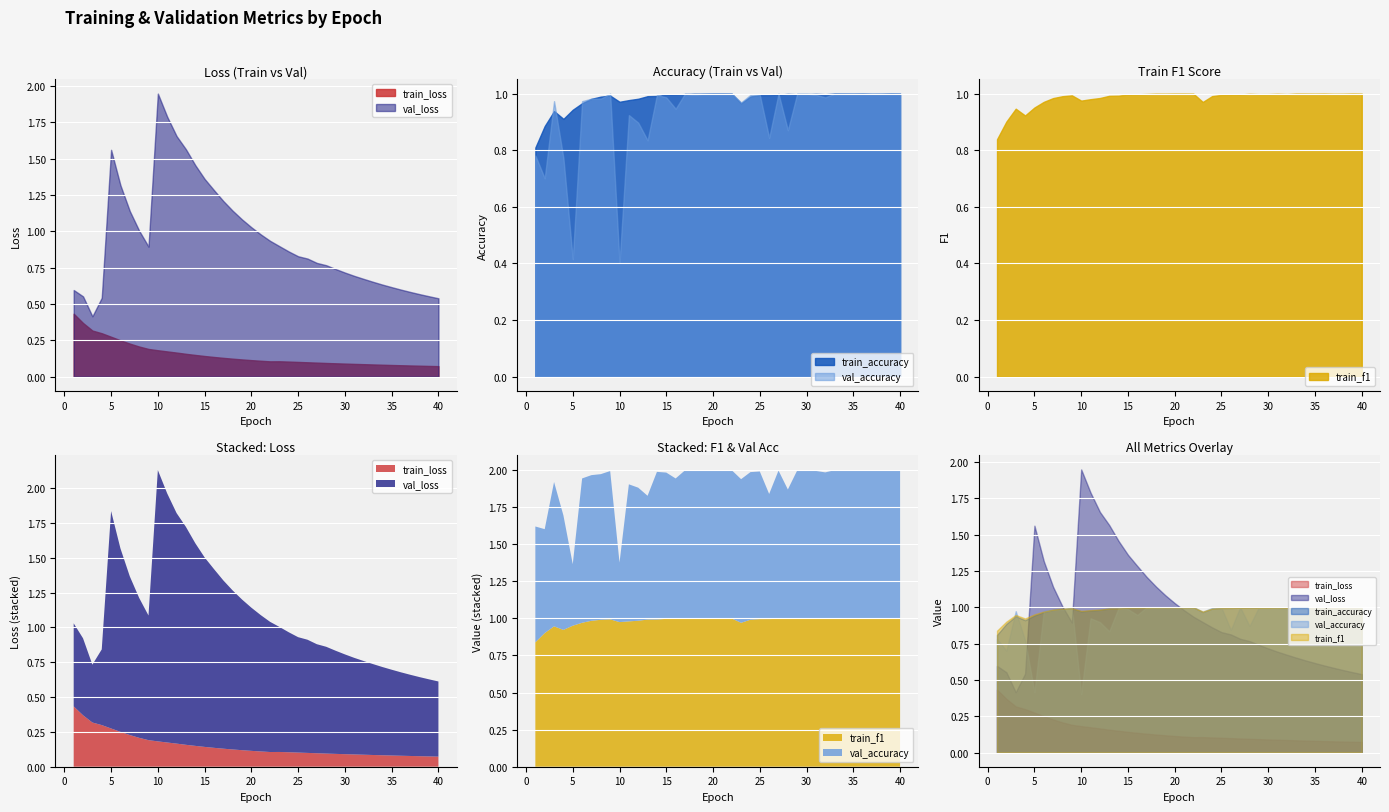

Which series has the largest total across all categories?

train_f1